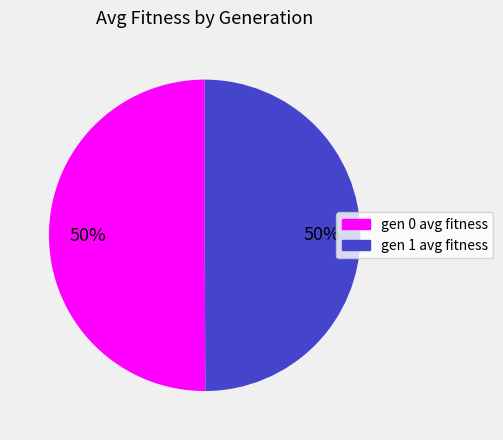

How many segments does this pie chart have?

2